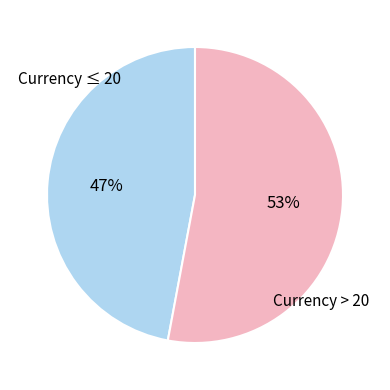

To the nearest percent, what is the average slice percentage?

50%